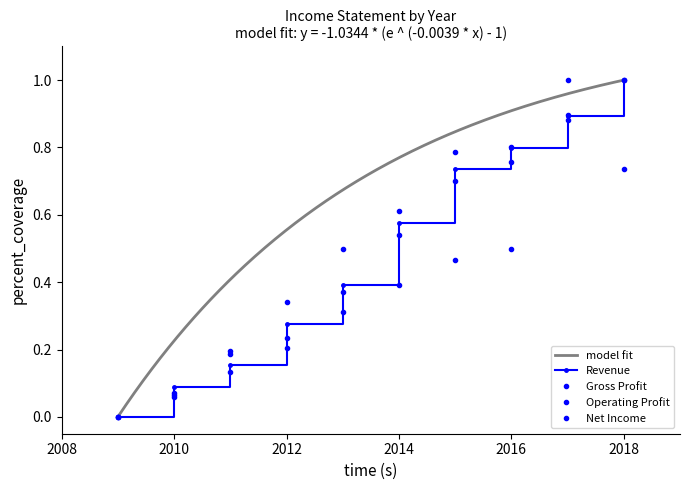

What is the difference between the maximum and second lowest values in the Gross Profit series?

0.9